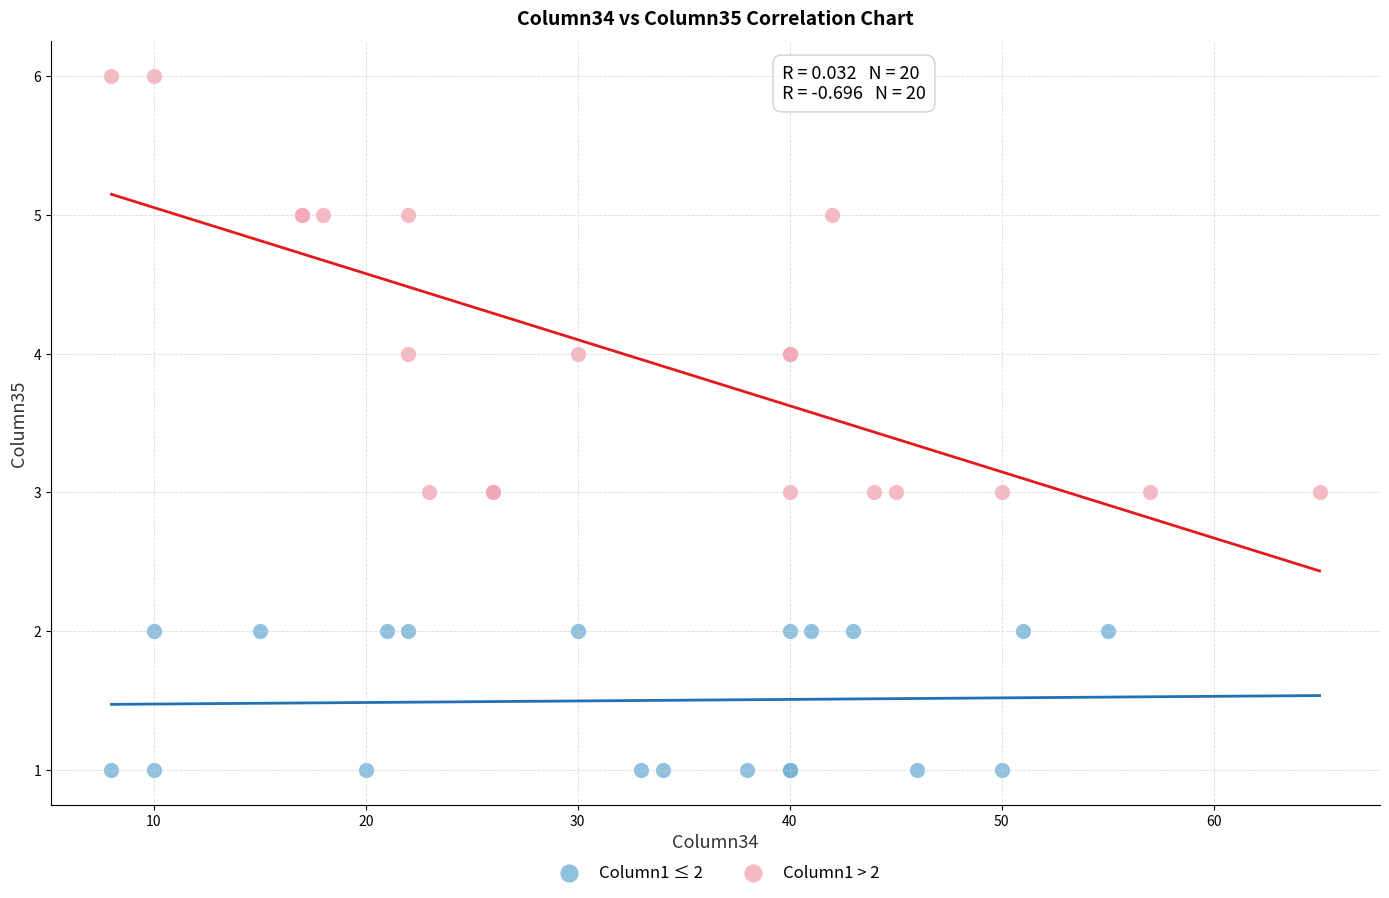

Which series has the widest spread of Y values?

Column1 > 2